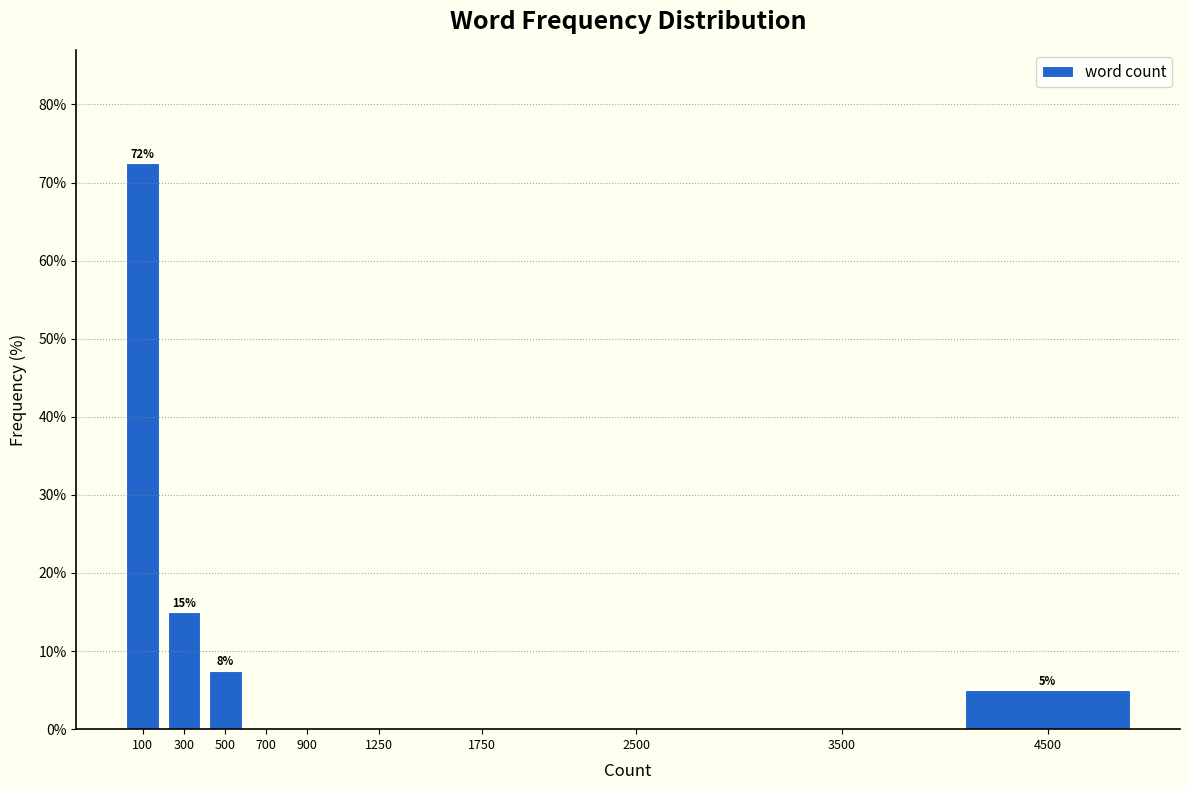

Reading right to left, extract all data points from this chart.

4500=5.0	3500=0.0	2500=0.0	1750=0.0	1250=0.0	900=0.0	700=0.0	500=7.5	300=15.0	100=72.5